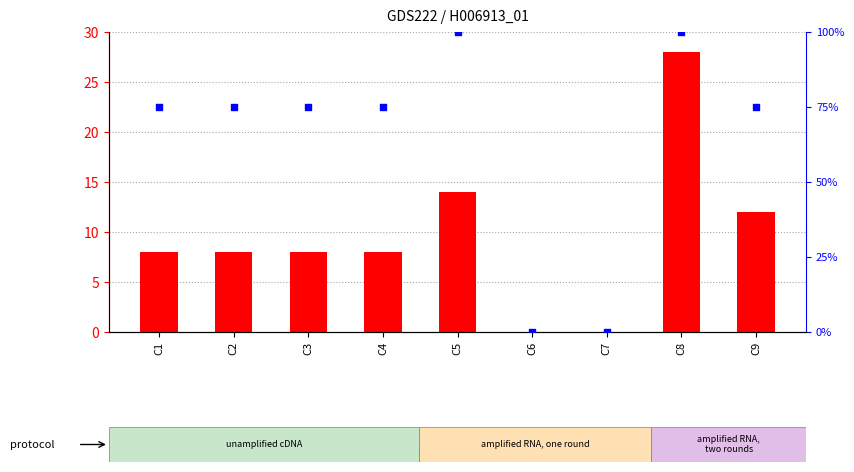

What is the total value across all series at C8?

128